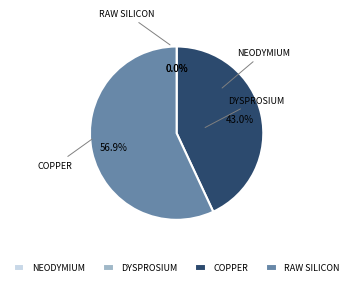

Which slice represents more than half of the pie?

RAW SILICON